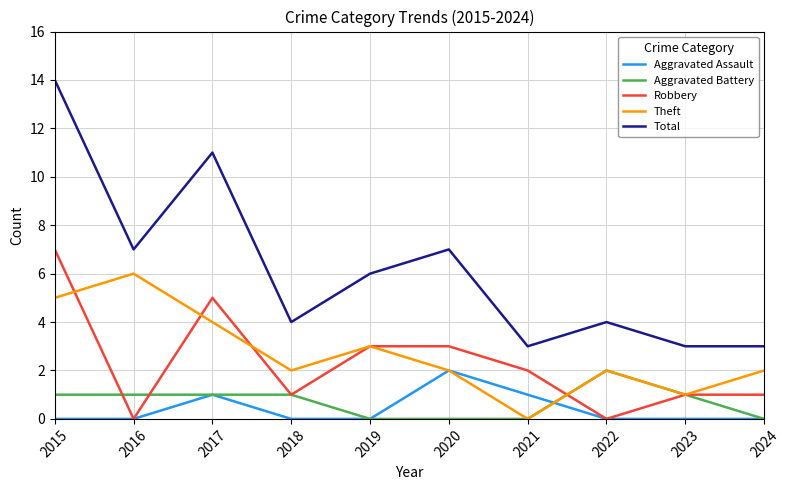

Between 2015 and 2021, which series saw the biggest shift?

Total